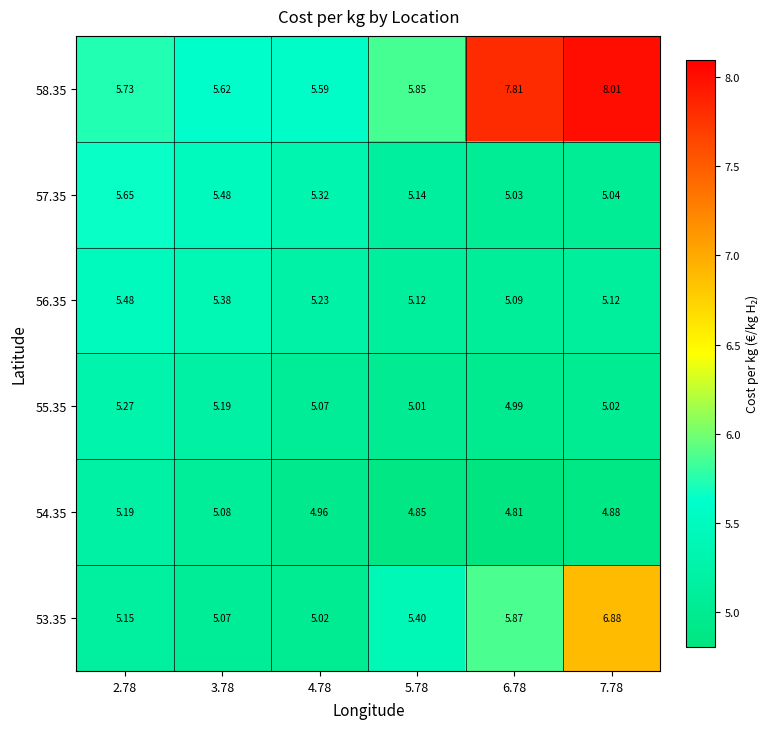

Is the value of 53.35 at 5.78 greater than the value of 58.35 at 5.78?

No